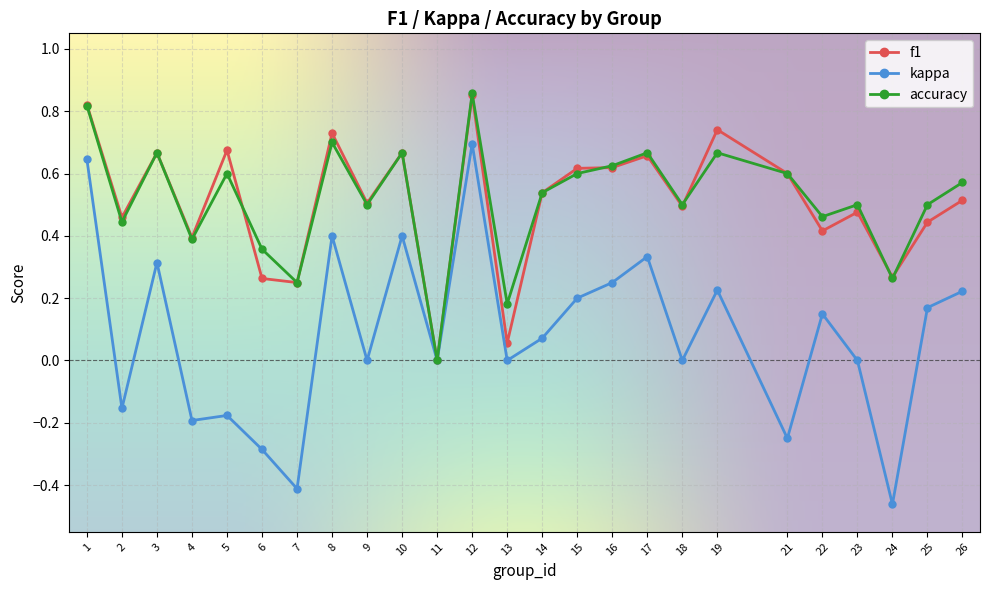

Which series has the largest range (max minus min)?

kappa